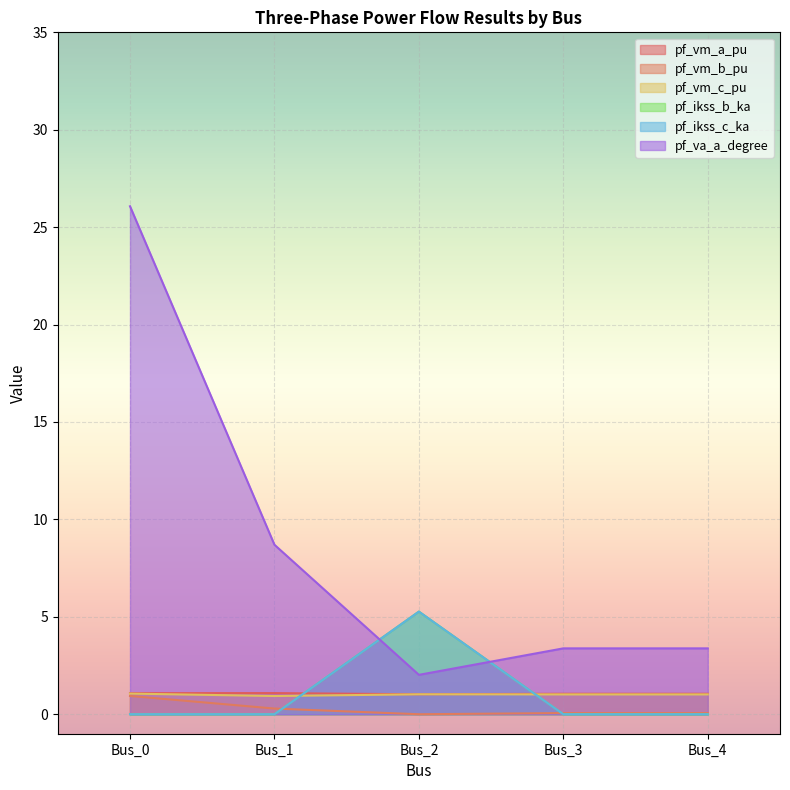

List the labels in order of pf_vm_c_pu value, smallest first.

Bus_1, Bus_3, Bus_4, Bus_2, Bus_0